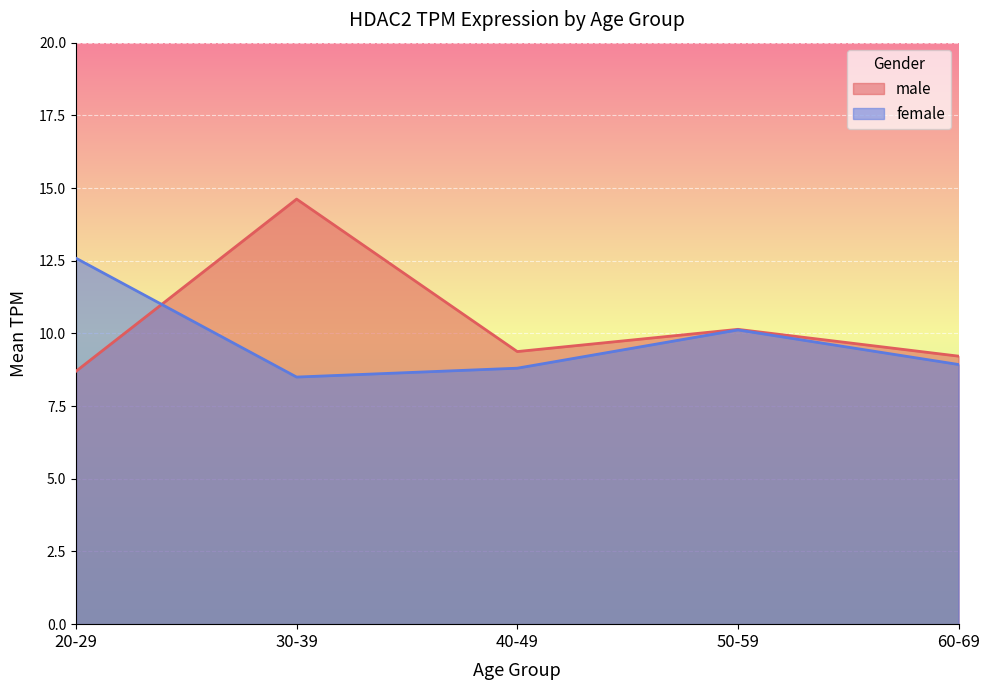

What value does the male series have at 40-49?

9.4